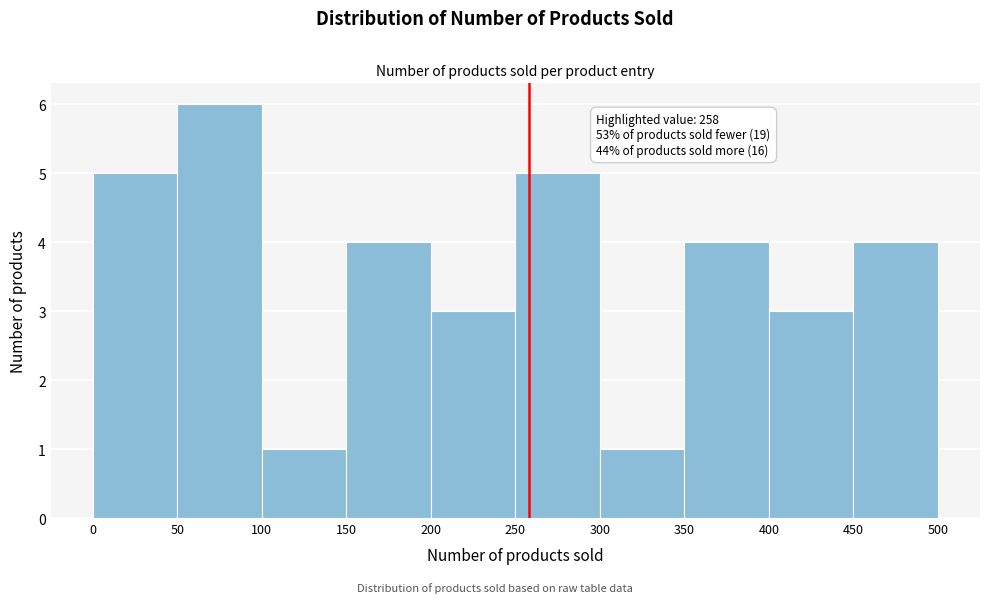

Over which range of the x-axis is the bar tallest?

50 to 100